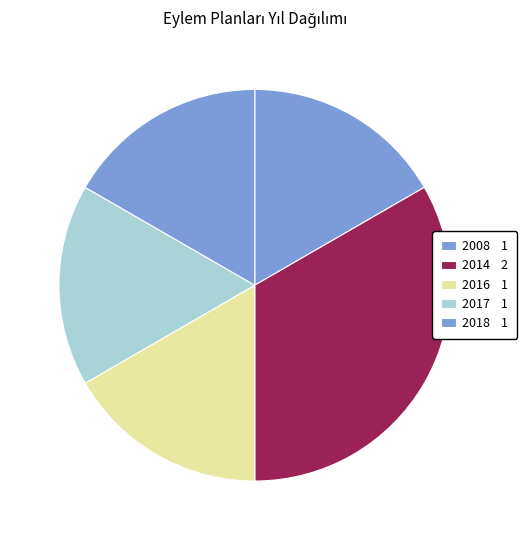

How many segments does this pie chart have?

5